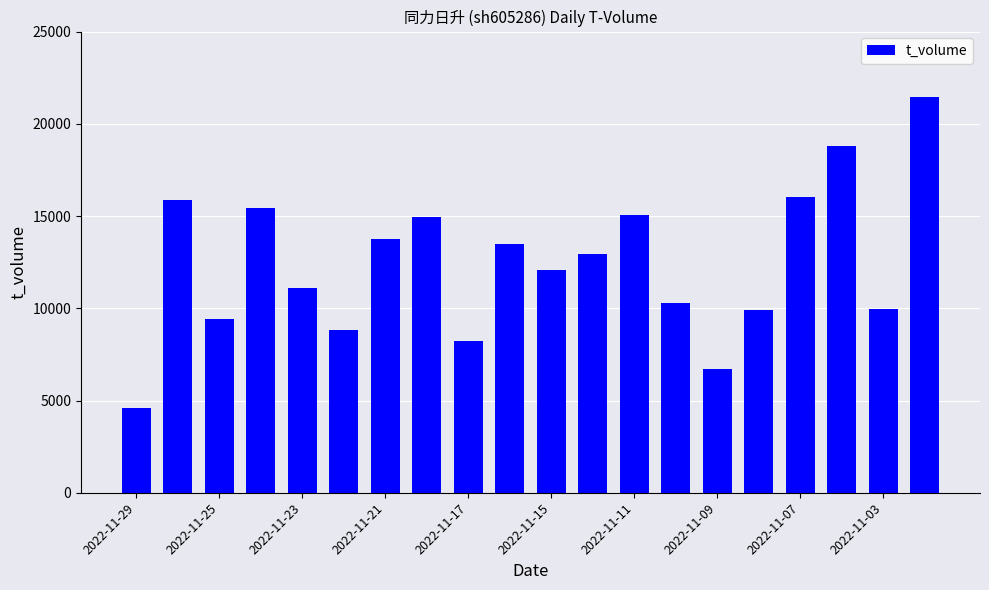

What is the maximum value shown in the chart?

21448